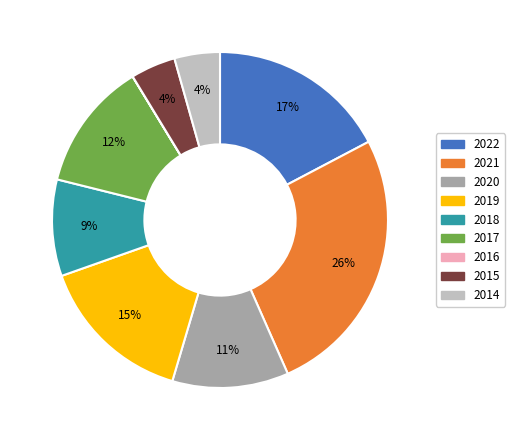

Combined, do 2022 and 2020 account for over 50%?

No